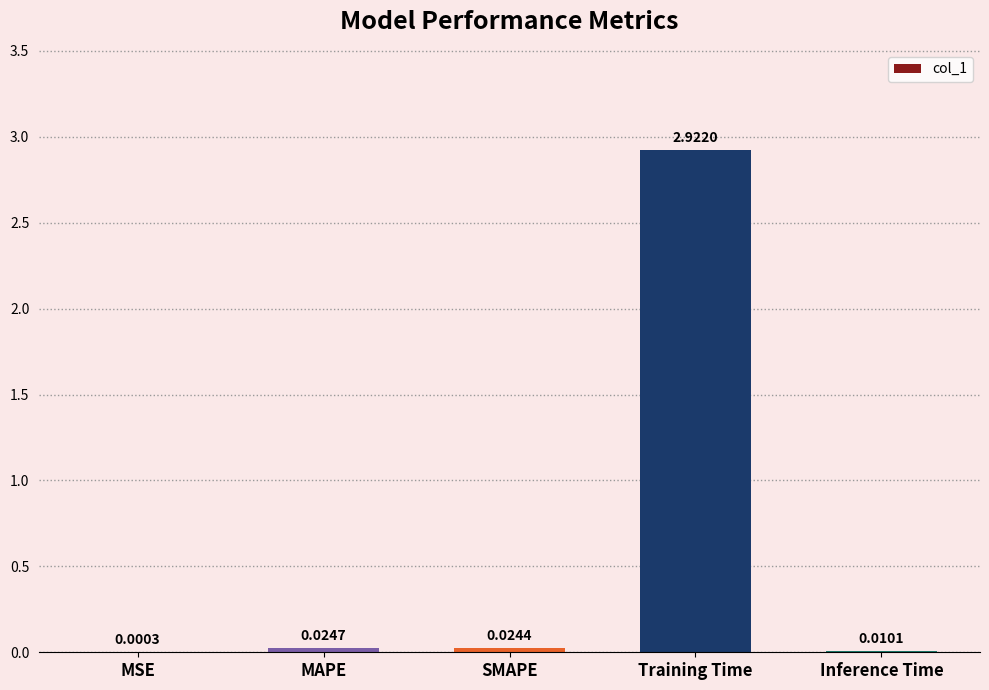

Which category has the highest value across all series?

Training Time